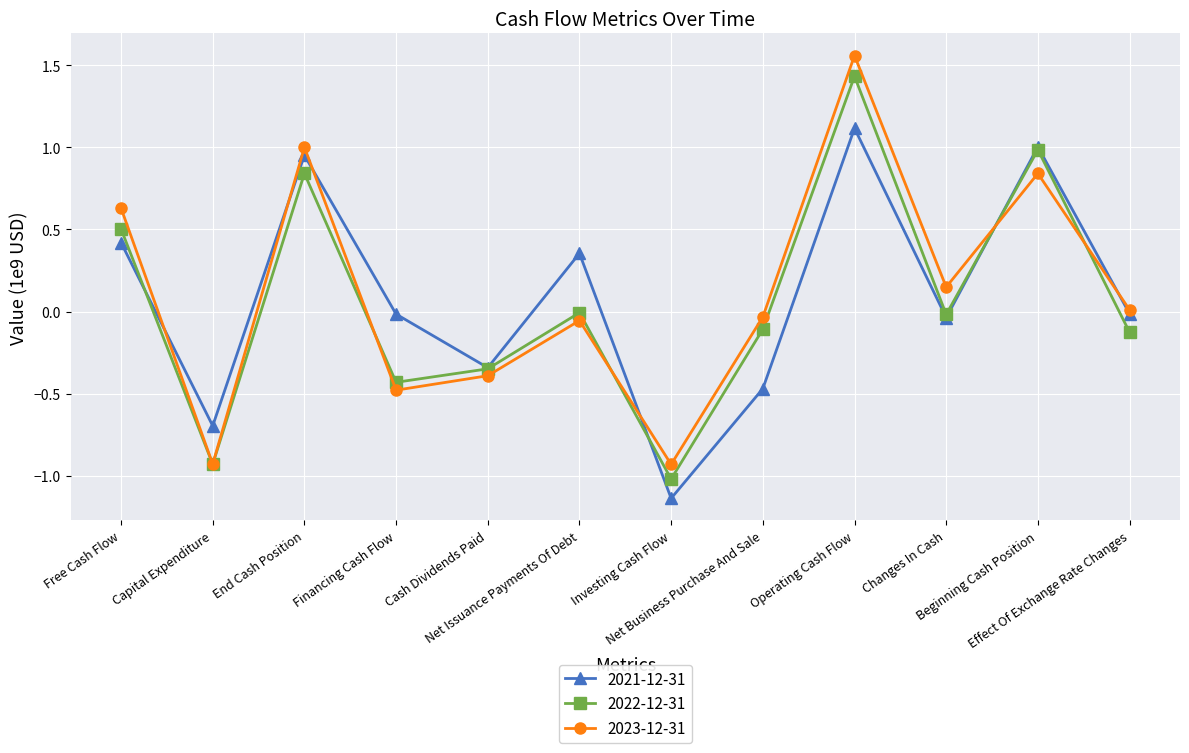

How many series are shown in this chart?

3